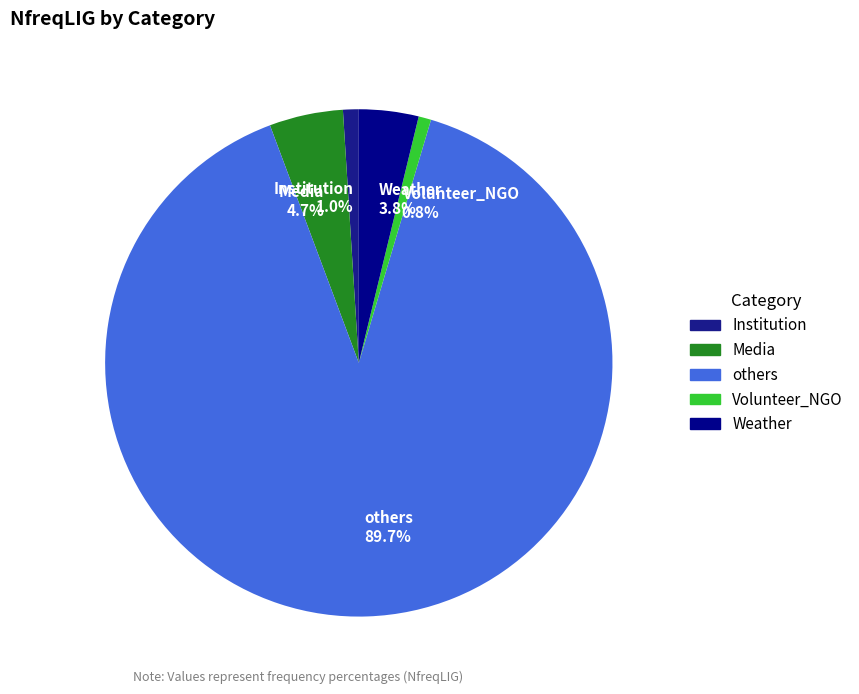

What percentage is the Institution slice, to the nearest percent?

1%